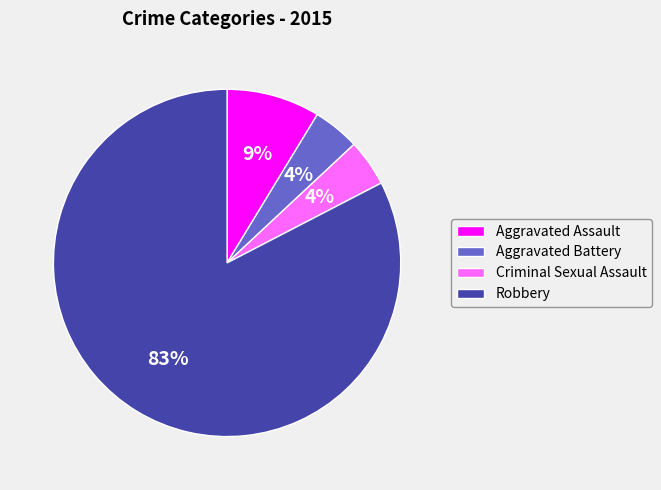

Combined, do Robbery and Criminal Sexual Assault account for over 50%?

Yes